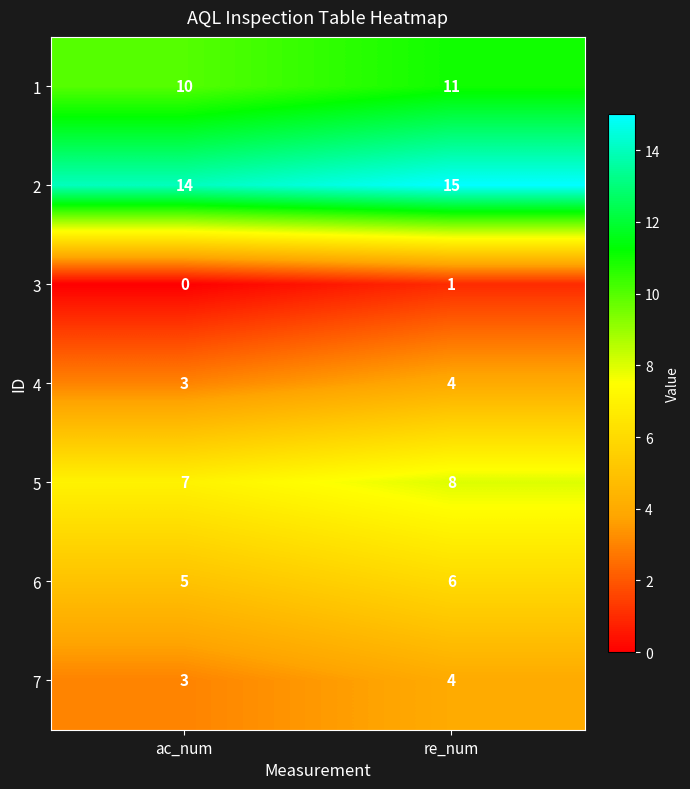

At which category does the chart reach its minimum across all series?

ac_num